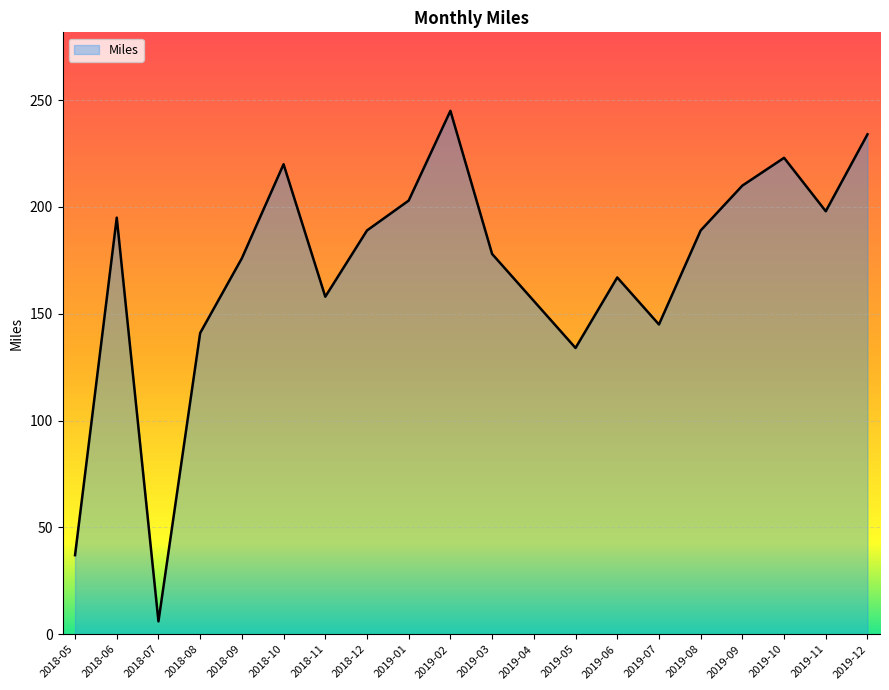

What is the approximate value at 2019-06?

167